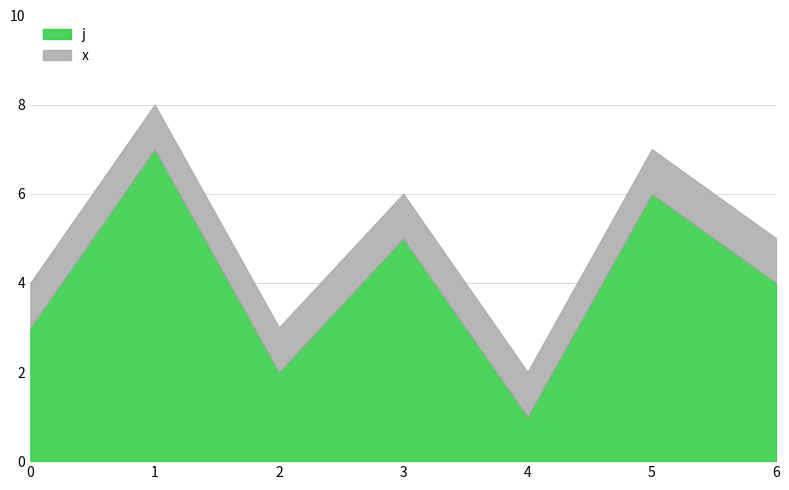

List the labels in order of value, largest first.

1, 5, 3, 6, 0, 2, 4